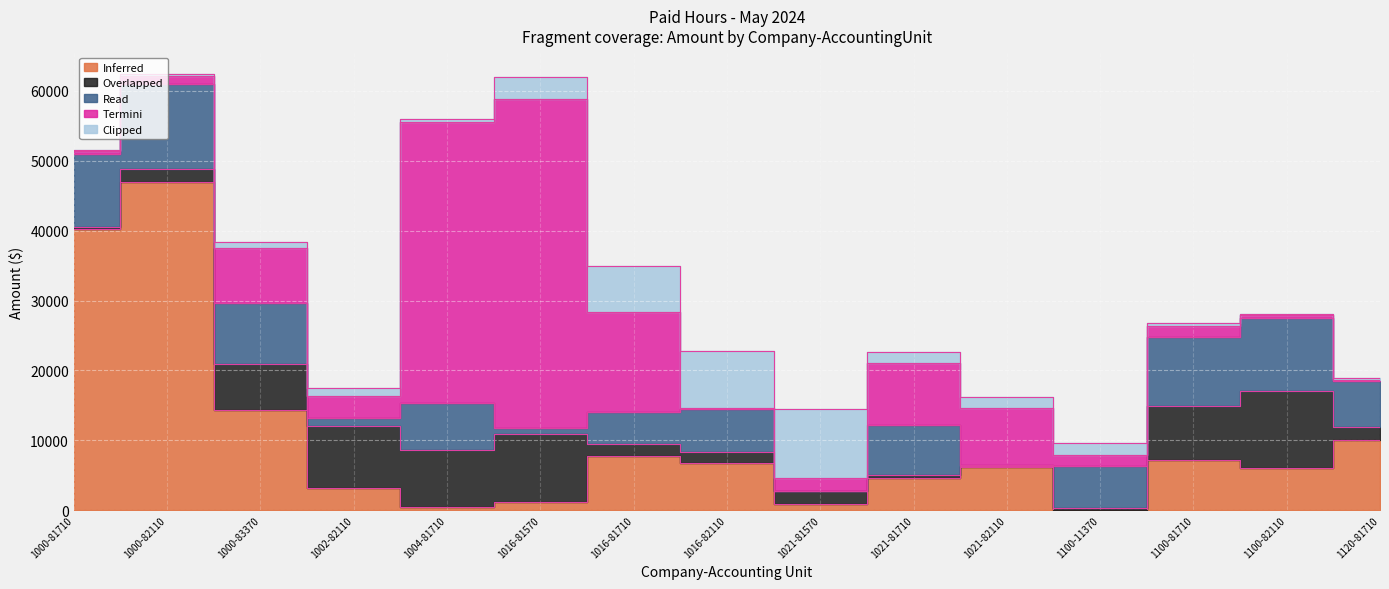

The value of Termini at 1000-82110 is 1712.4. True or false?

False